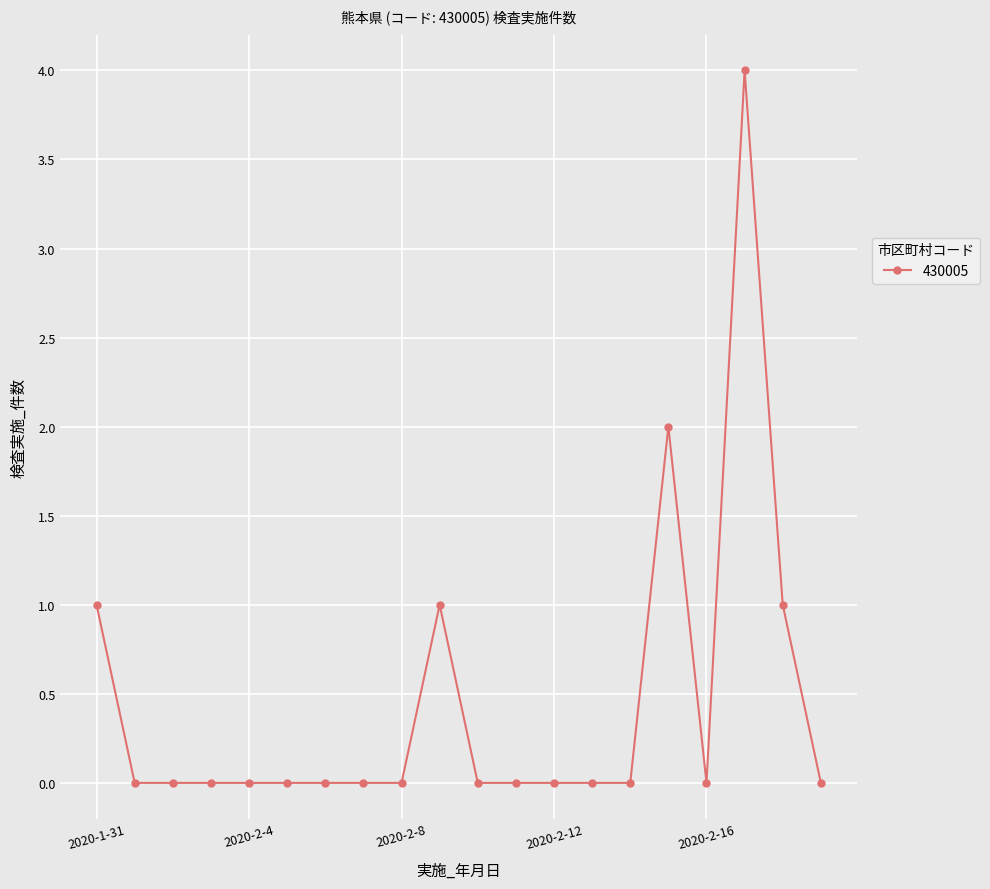

What is the difference between the maximum and minimum values?

4